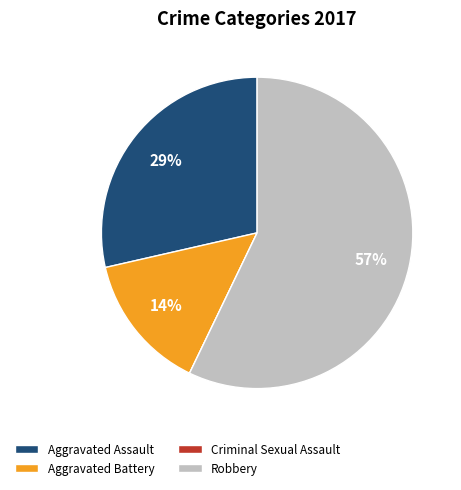

Does any single category account for the majority?

Yes